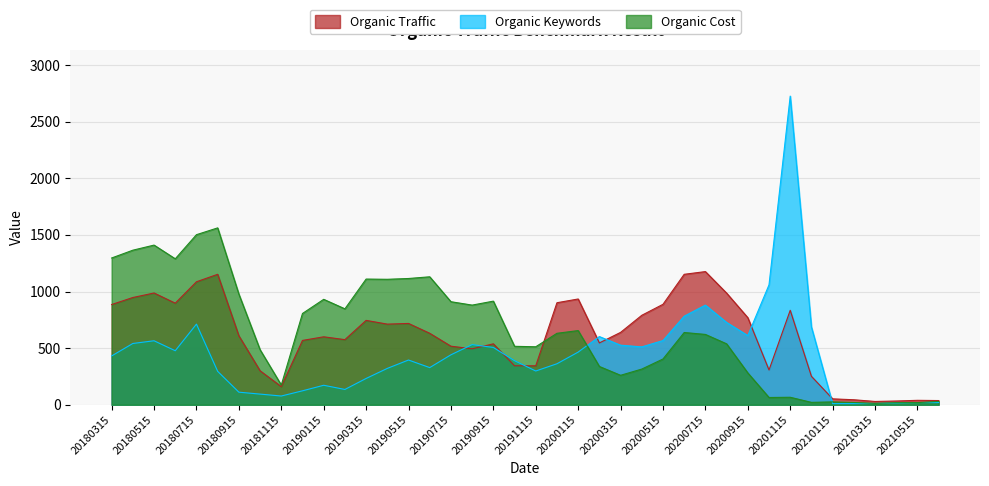

What is the difference between the maximum and second lowest values in the Organic Cost series?

1544